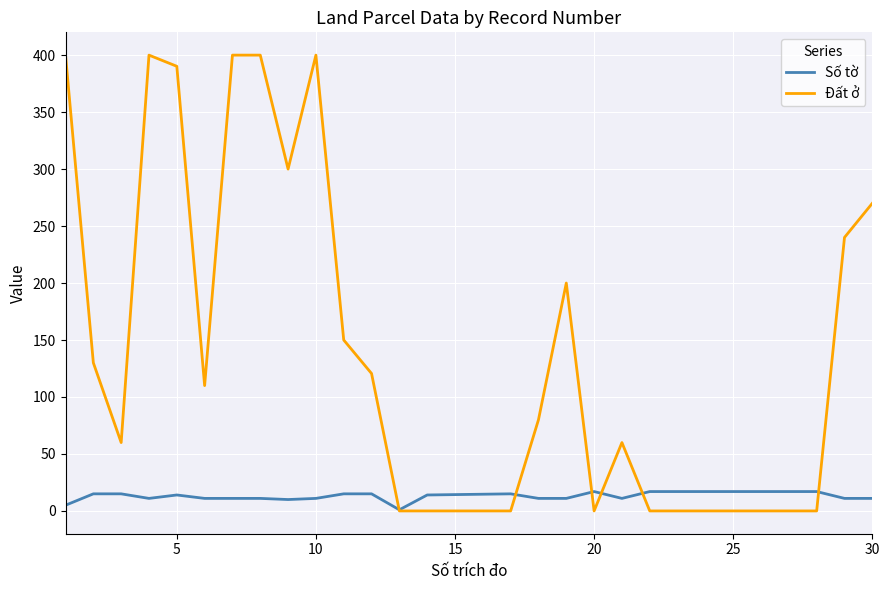

Which series has the largest range (max minus min)?

Đất ở